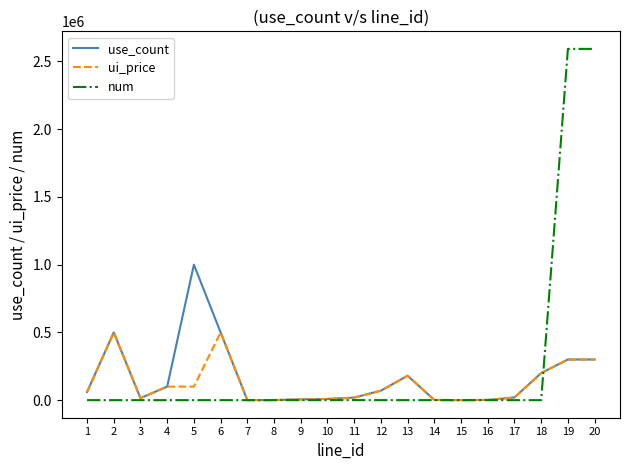

What is the maximum value shown in the chart?

2592000